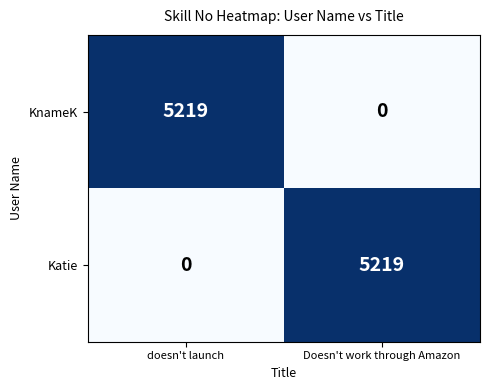

How many data points does each series have?

2